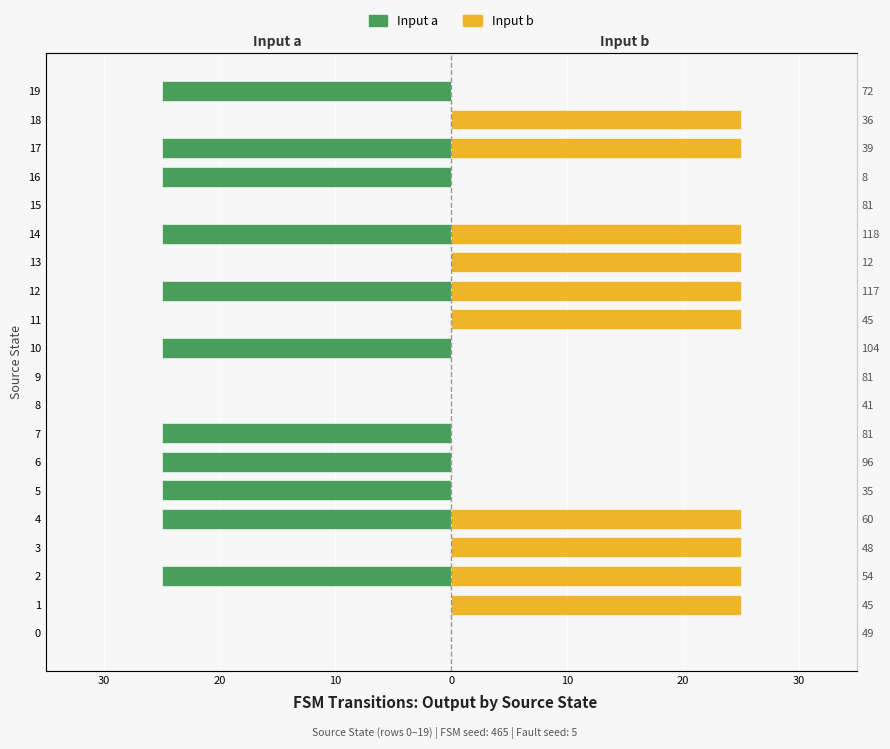

How many Input b values are between 0 and 25?

20